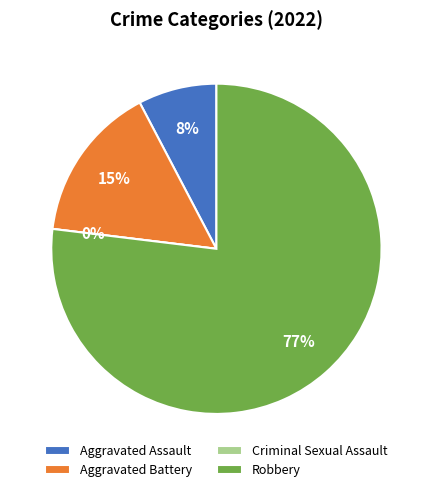

What is the largest slice in the pie chart?

Robbery